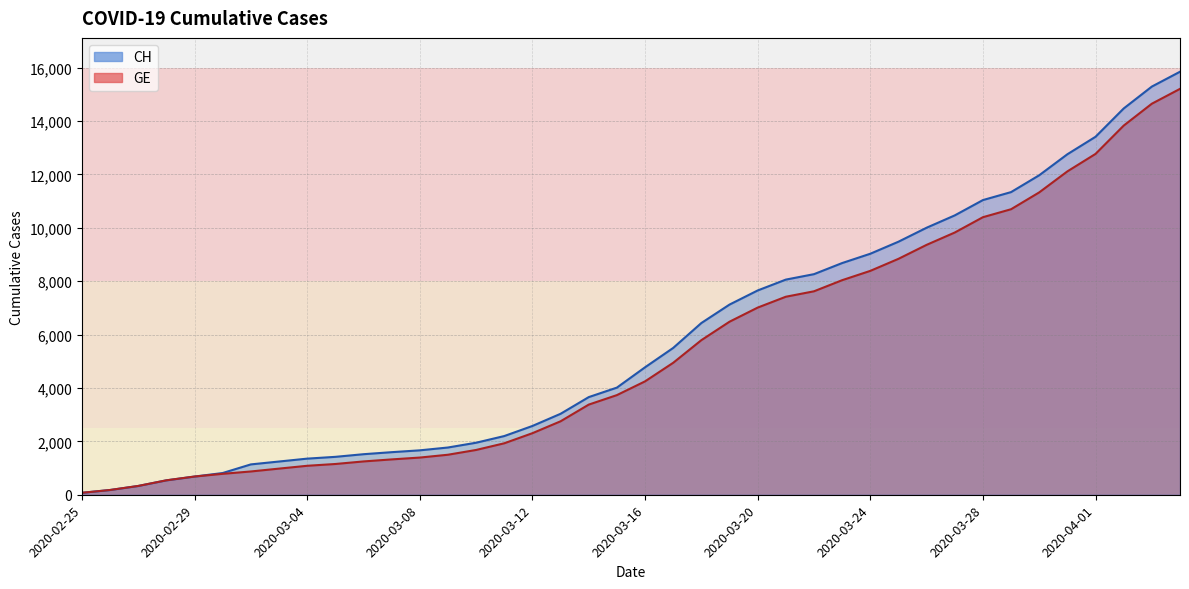

What is the difference between the maximum and minimum values in the CH series?

15777